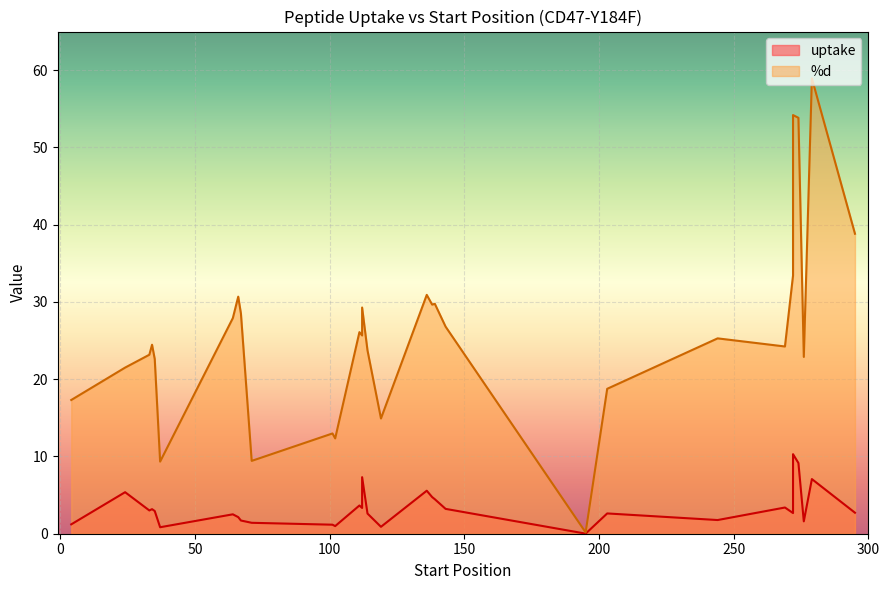

Is the value of uptake at 276 greater than the value of %d at 4?

No